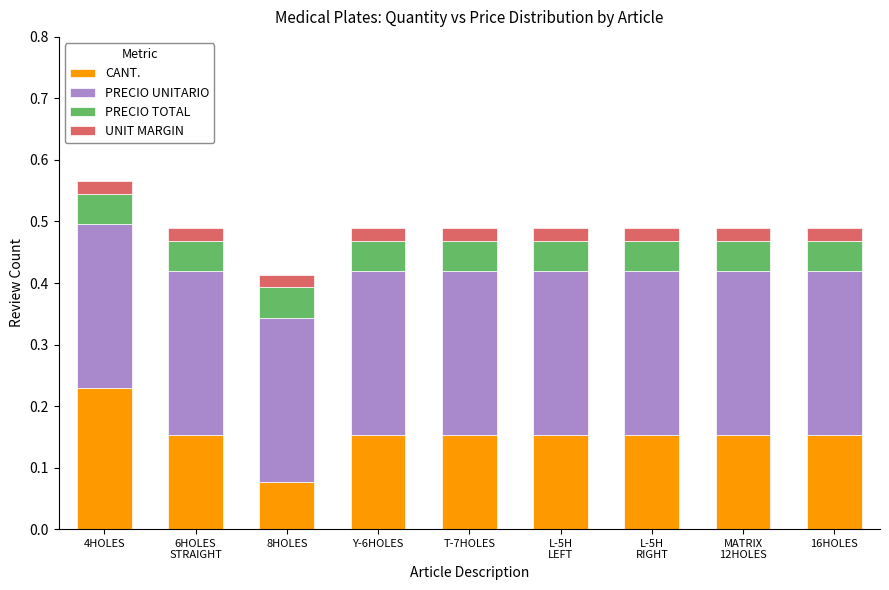

At which category is the sum across all series the highest?

4HOLES